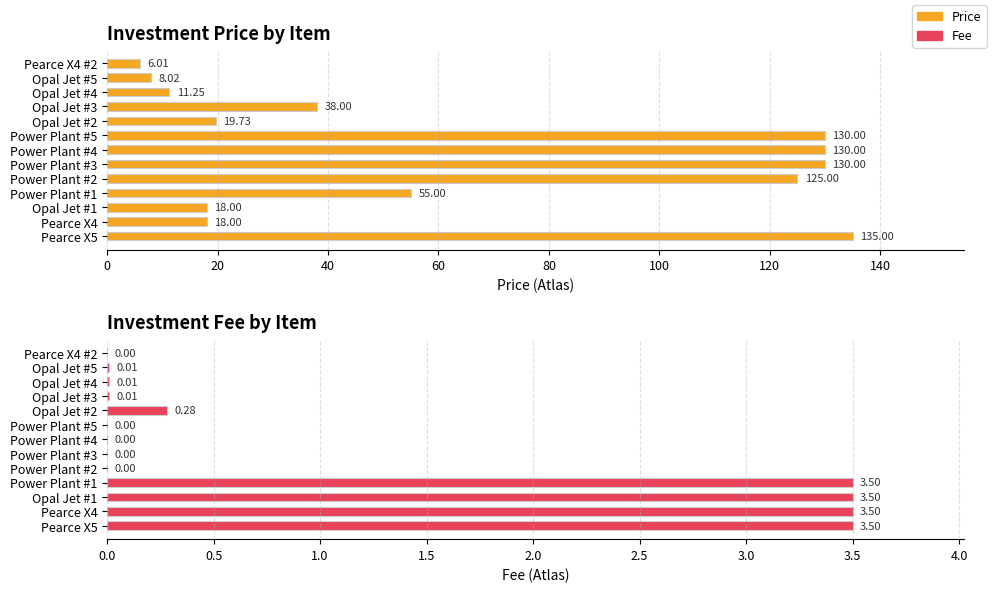

How many bars are there in each group?

2